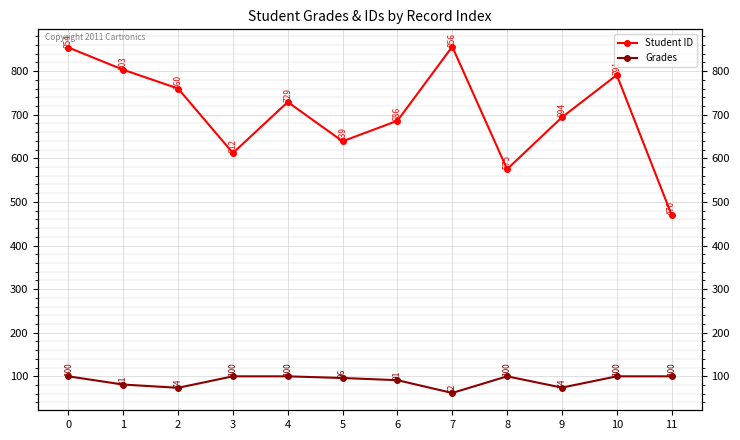

At 6, list the series in order from largest to smallest.

Student ID, Grades